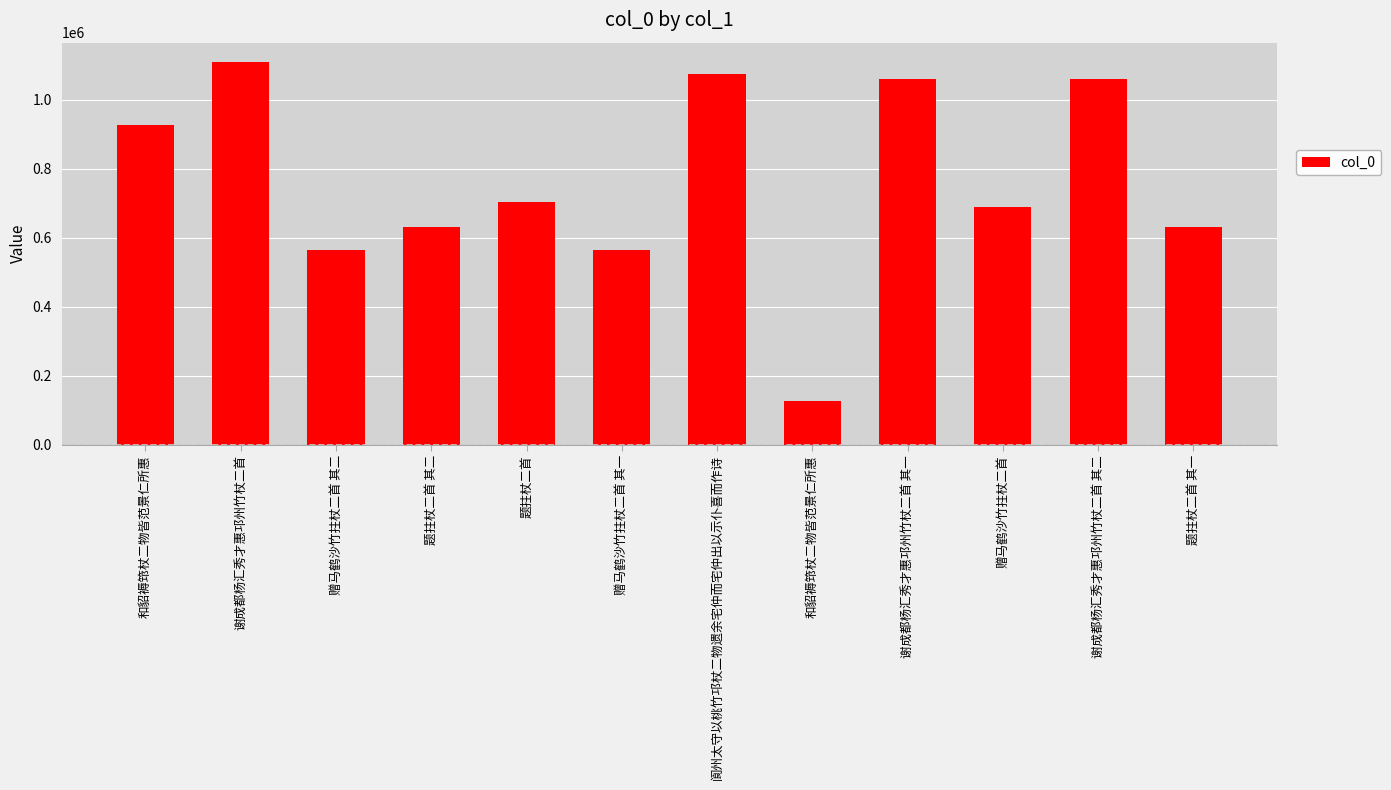

List the labels in order of value, smallest first.

和貂褥筇杖二物皆范景仁所惠, 赠马鹤沙竹拄杖二首 其一, 赠马鹤沙竹拄杖二首 其二, 题拄杖二首 其一, 题拄杖二首 其二, 赠马鹤沙竹拄杖二首, 题拄杖二首, 和貂褥筇杖二物皆范景仁所惠, 谢成都杨汇秀才惠邛州竹杖二首 其一, 谢成都杨汇秀才惠邛州竹杖二首 其二, 阆州太守以桃竹邛杖二物遗余宅仲而宅仲出以示仆喜而作诗, 谢成都杨汇秀才惠邛州竹杖二首